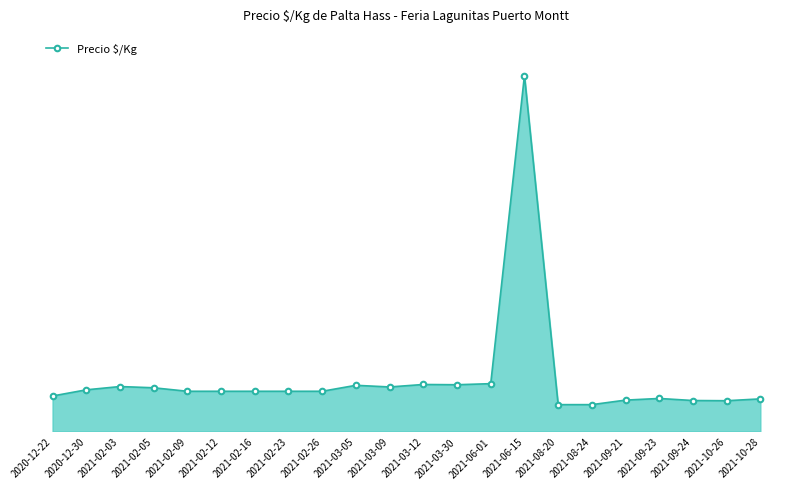

What is the change in value from 2021-03-09 to 2021-09-21?

-1600